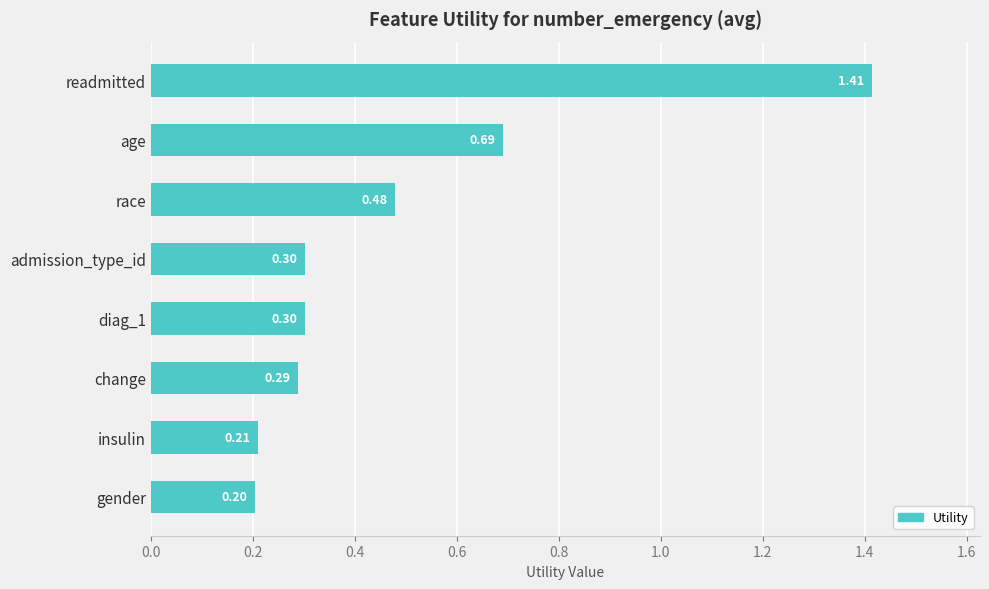

What is the change in value from race to gender?

-0.3